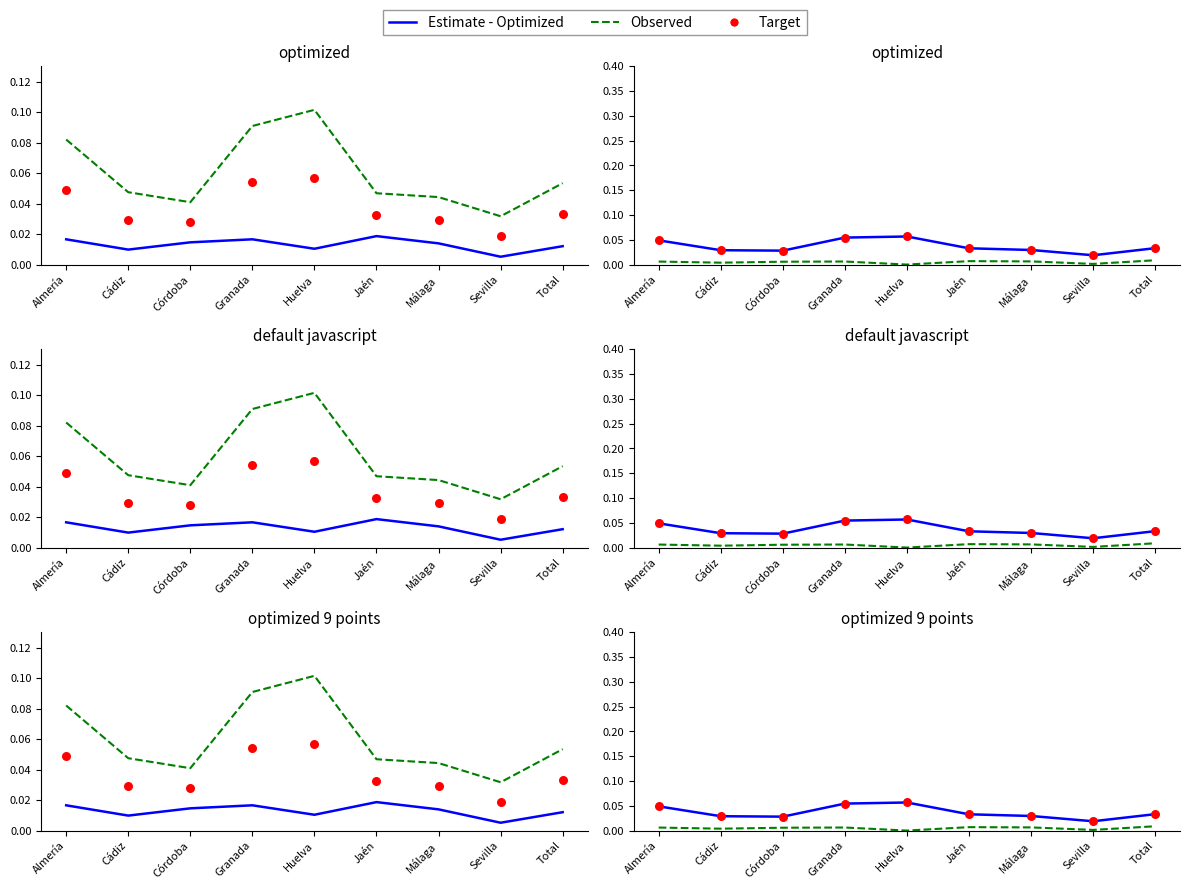

At which category is the sum across all series the highest?

Granada